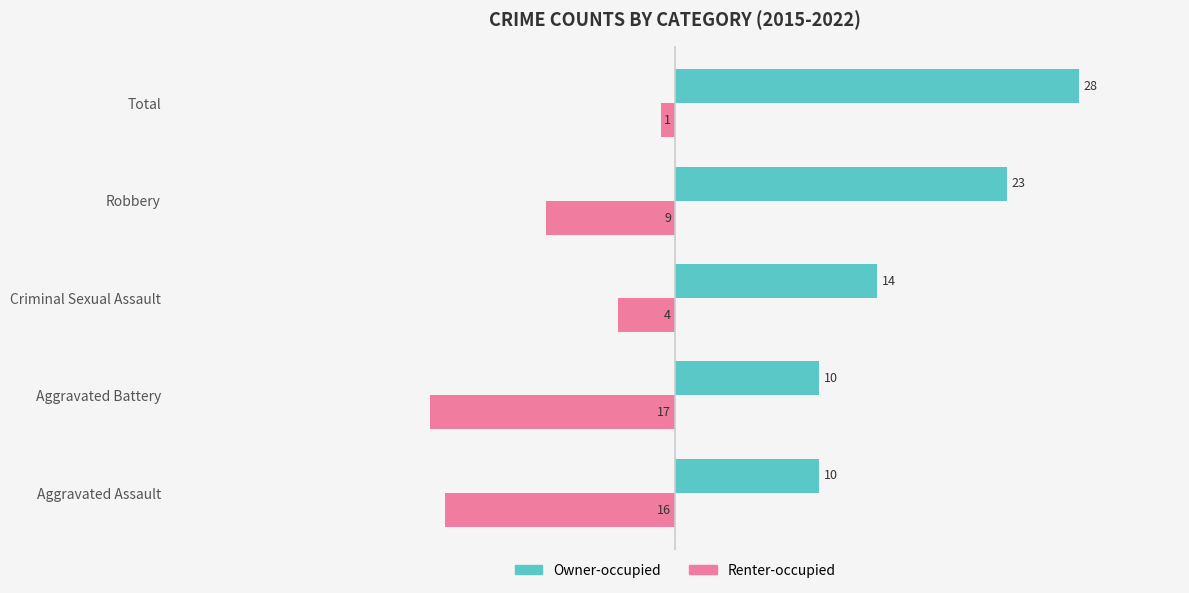

What is the difference between the Renter-occupied values at Robbery and Total?

8